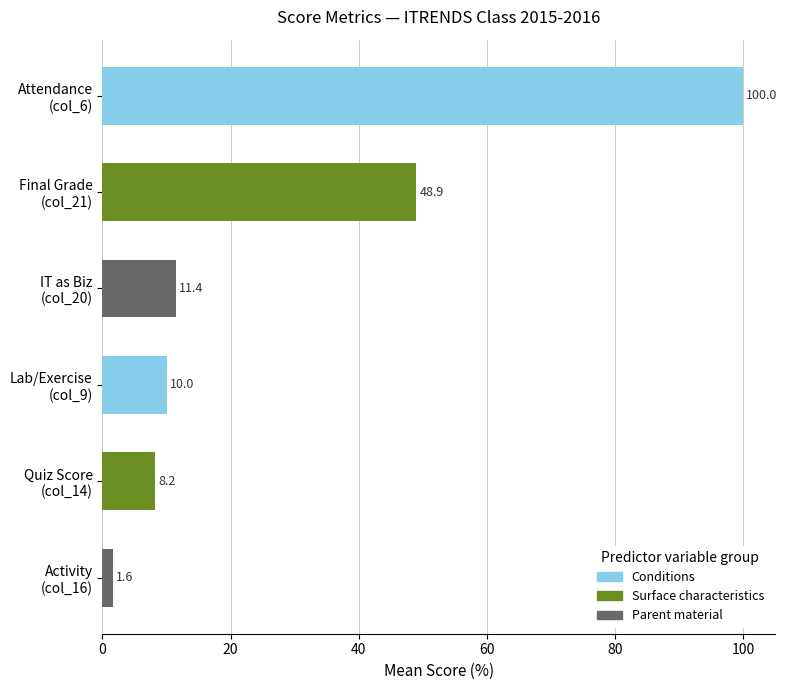

What is the value of the 2nd bar from the top?

48.9